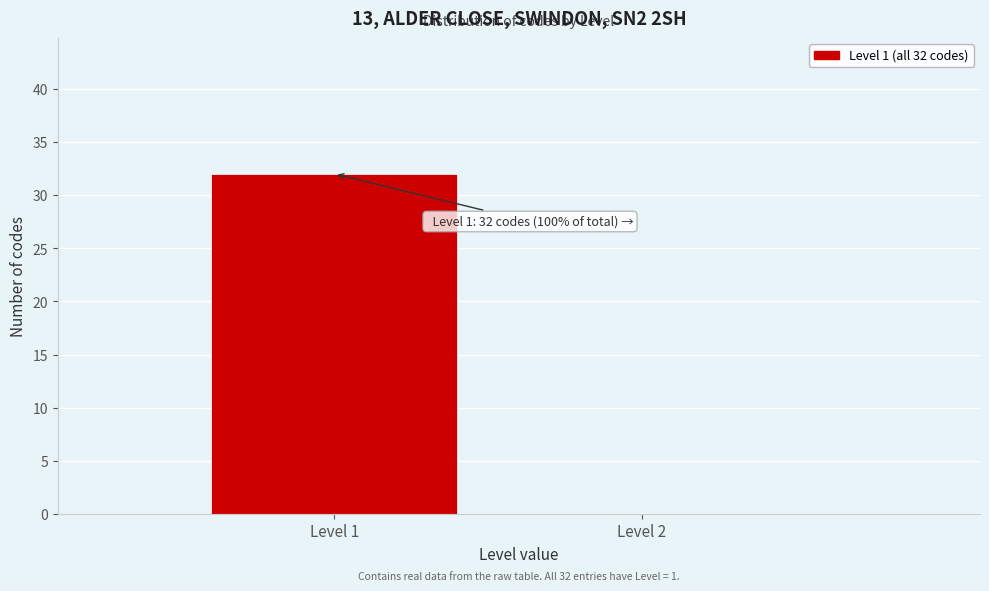

Reading left to right, extract all data points from this chart.

Level 1=32	Level 2=0